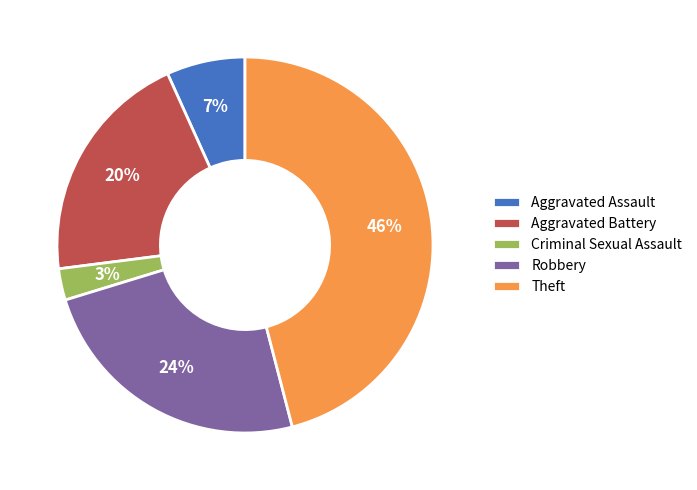

Combined, do Aggravated Assault and Theft account for over 50%?

Yes